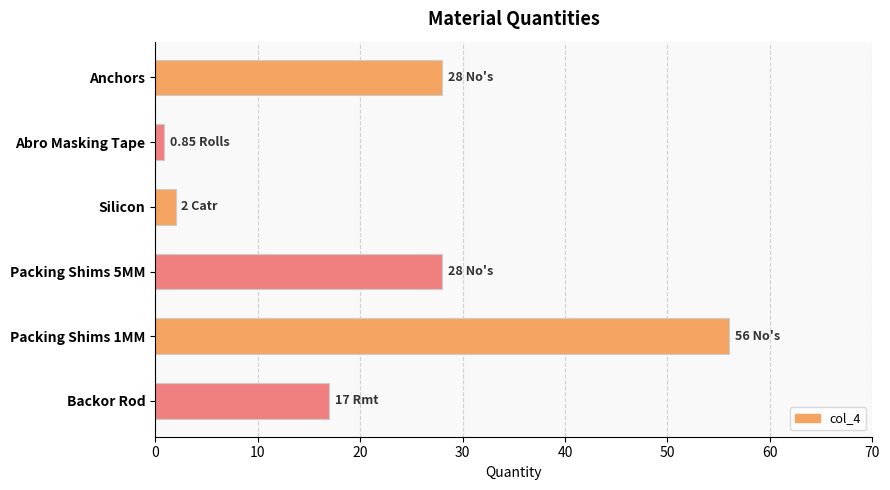

What is the maximum value shown in the chart?

56.0